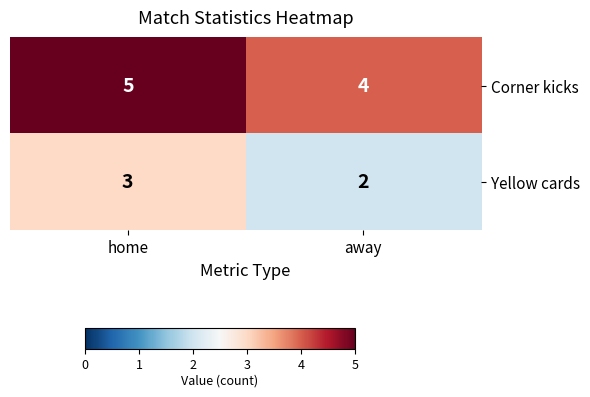

True or false: Yellow cards has a value of 4 at away.

False